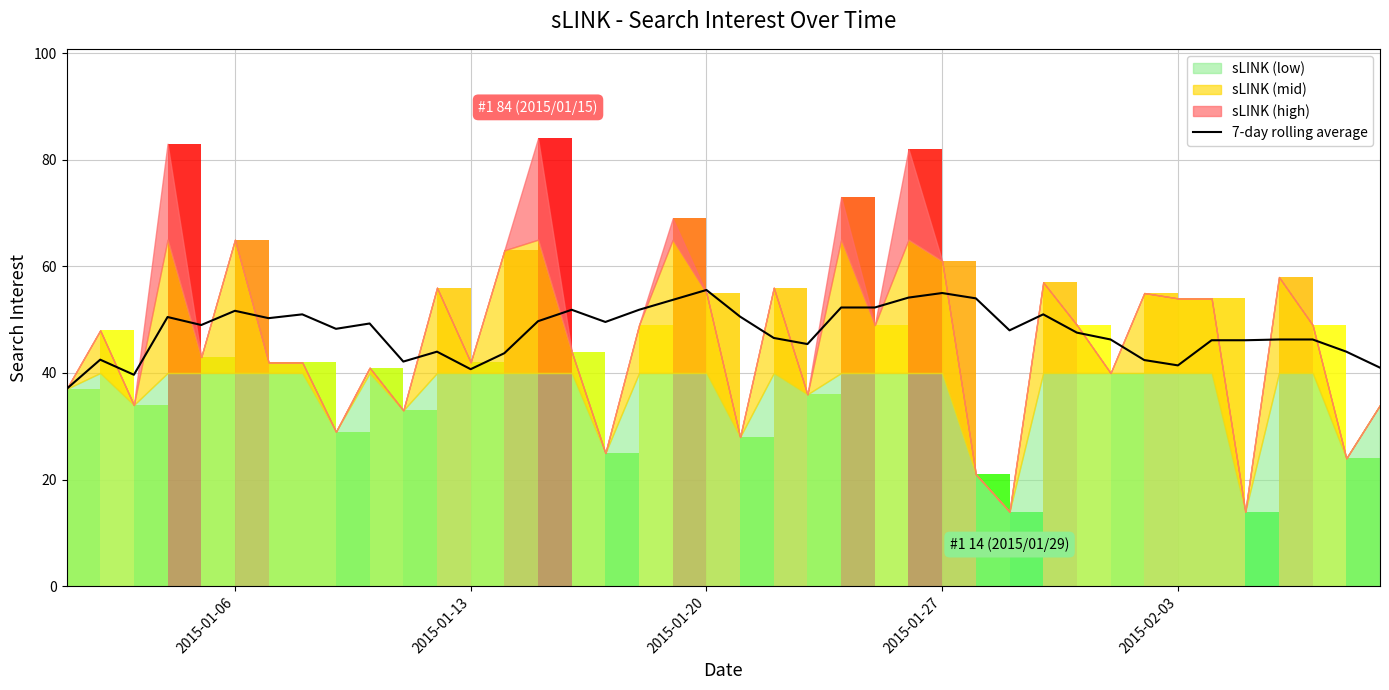

True or false: the data has more than 0 interior local peaks.

True